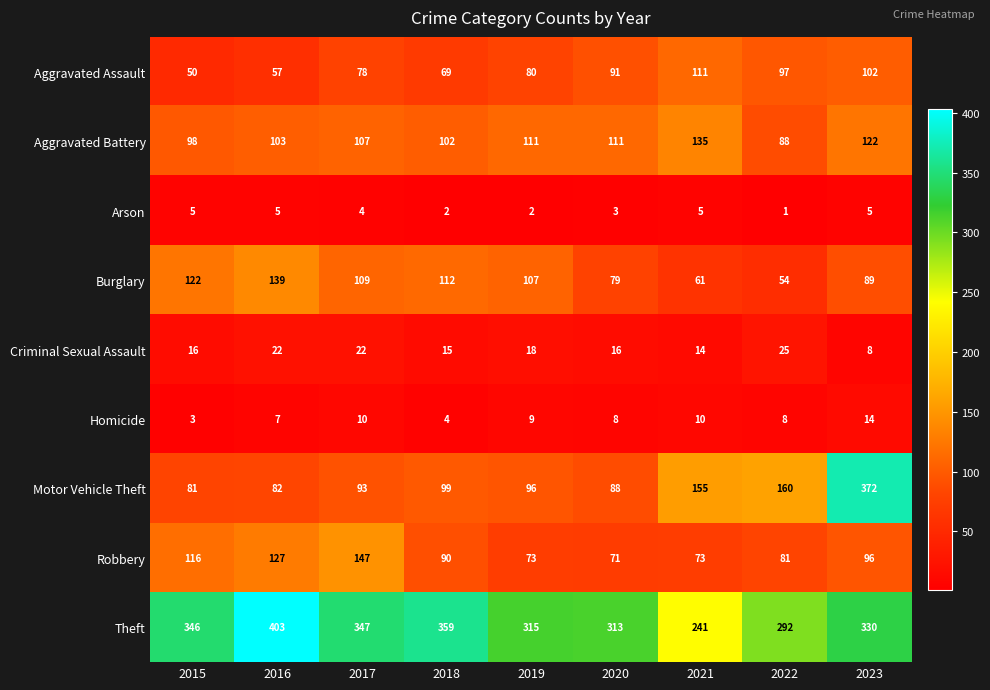

At how many categories does at least one series exceed 219?

9